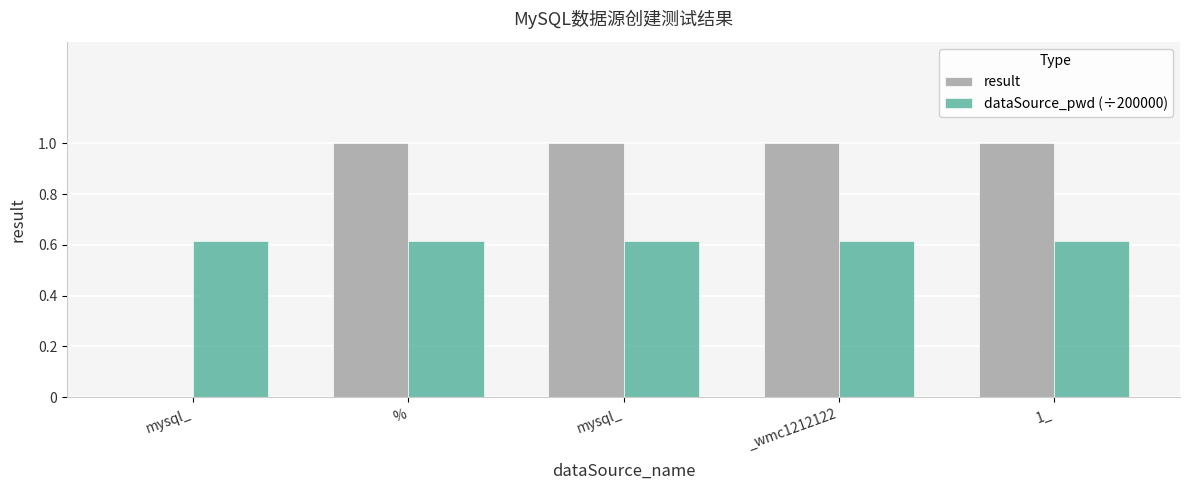

Are the bars horizontal?

No